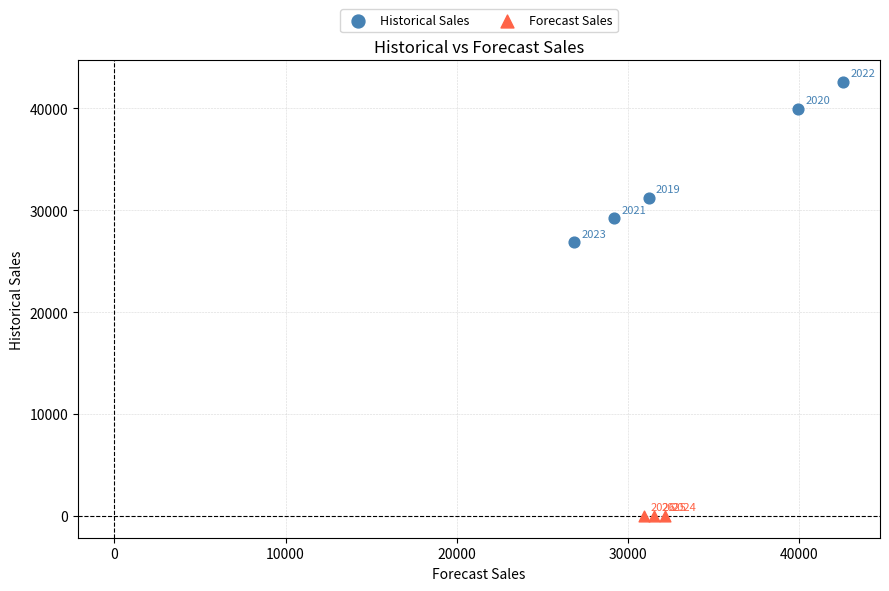

Which series contains the lowest Y value?

Forecast Sales